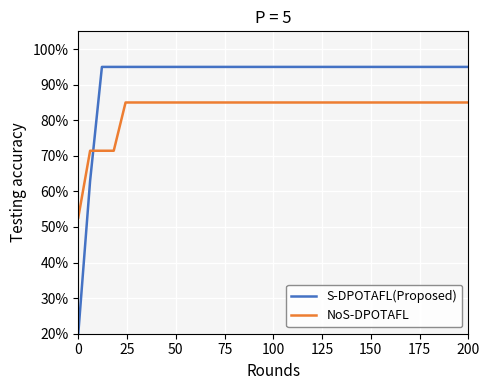

How many values in the NoS-DPOTAFL series exceed 84?

30